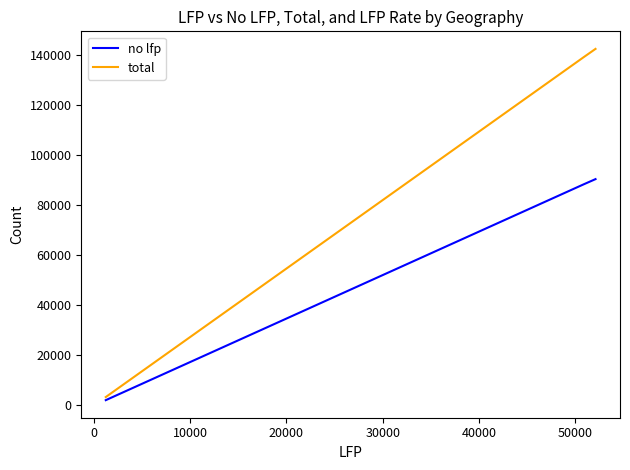

How many series are shown in this chart?

2